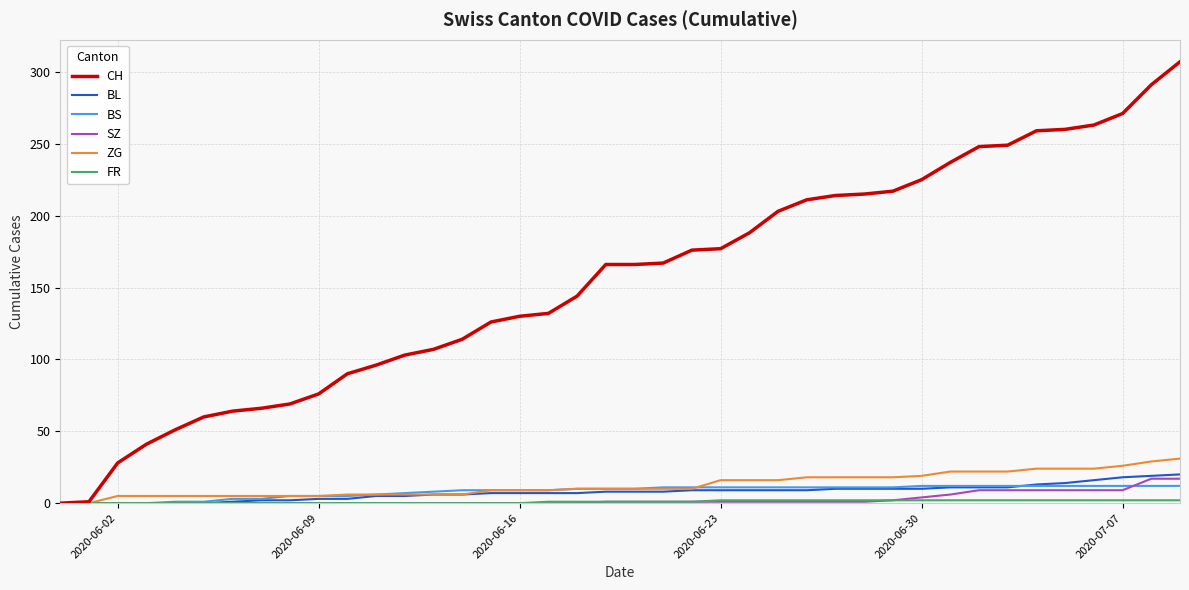

Which series has the largest total across all categories?

CH